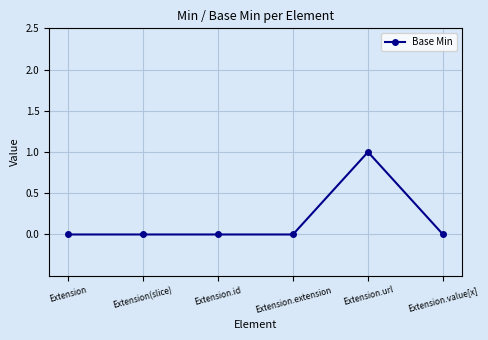

True or false: there are more than 0 points higher than both neighbors.

True